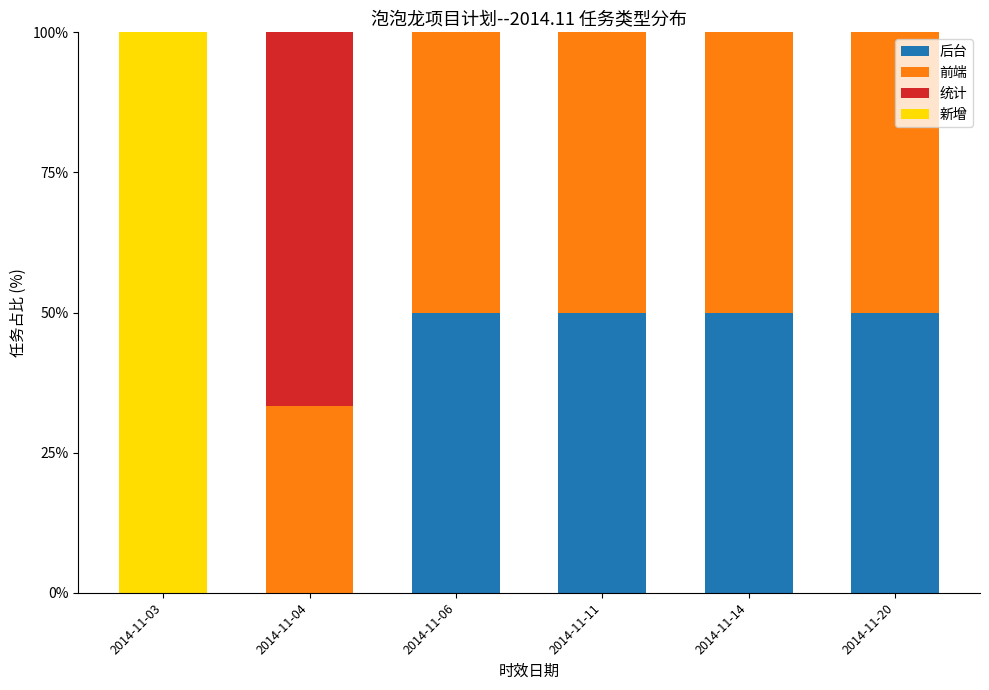

What is the total value across all series at 2014-11-14?

100.0